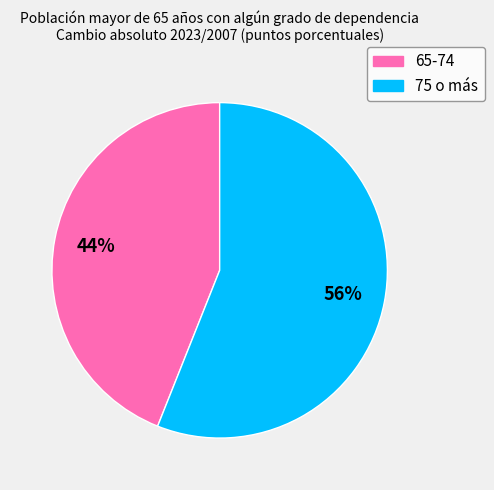

Do 65-74 and 75 o más together represent more than half of the pie?

Yes